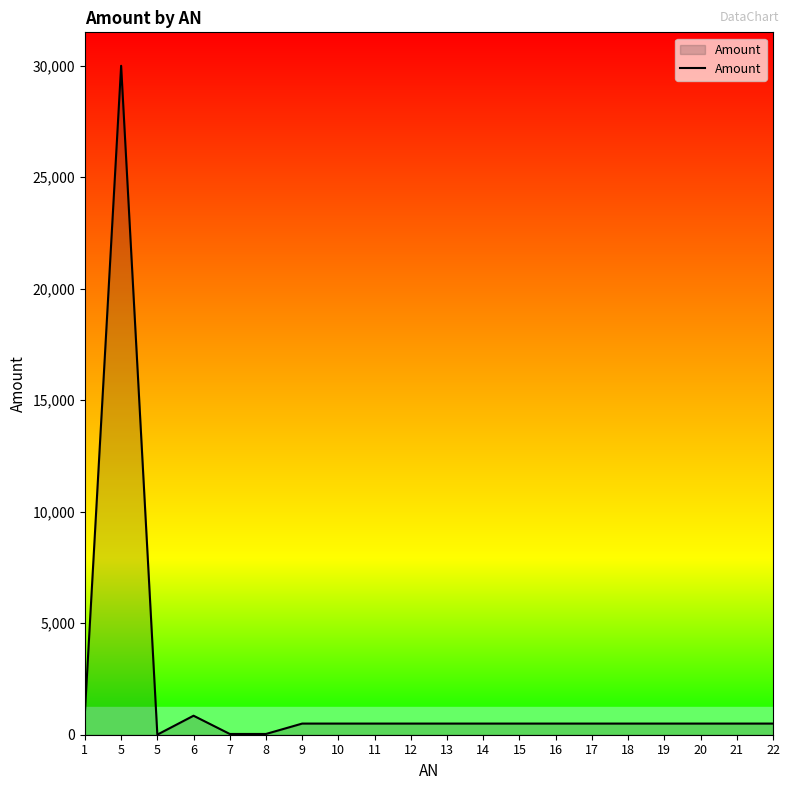

How many lines are shown in the chart?

1